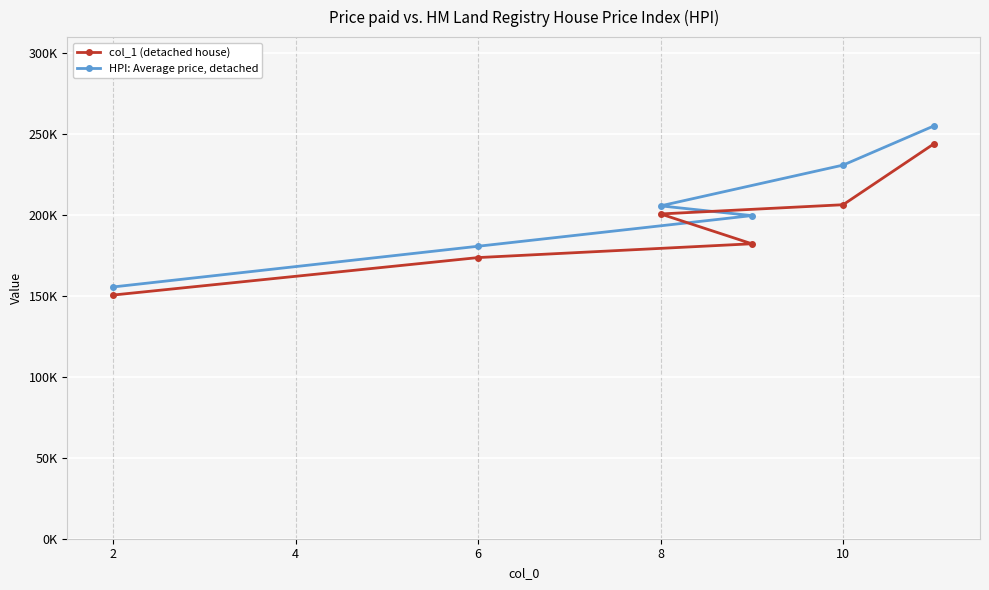

What is the average value of the col_1 (detached house) series?

193.0